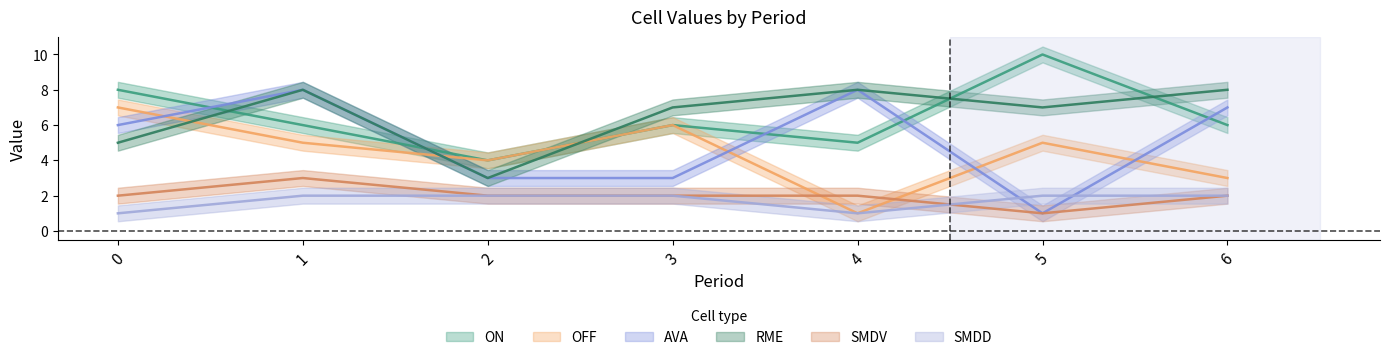

Which has a higher value, 3 or 5?

5